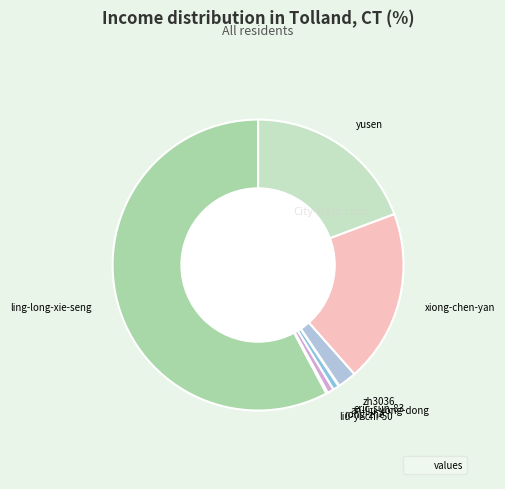

Which slice represents more than half of the pie?

ling-long-xie-seng